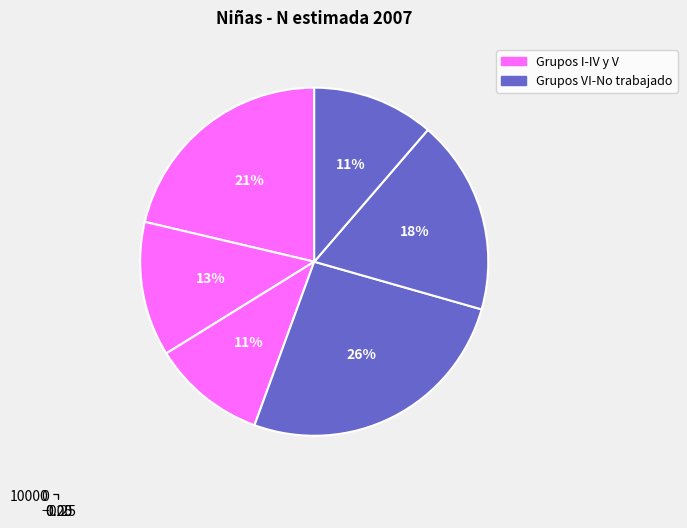

Which slice is the smallest?

Grupo IV y V